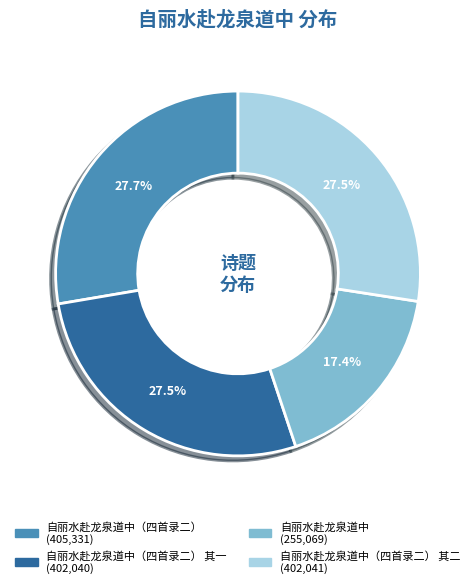

Is there any slice that represents more than half of the pie?

No